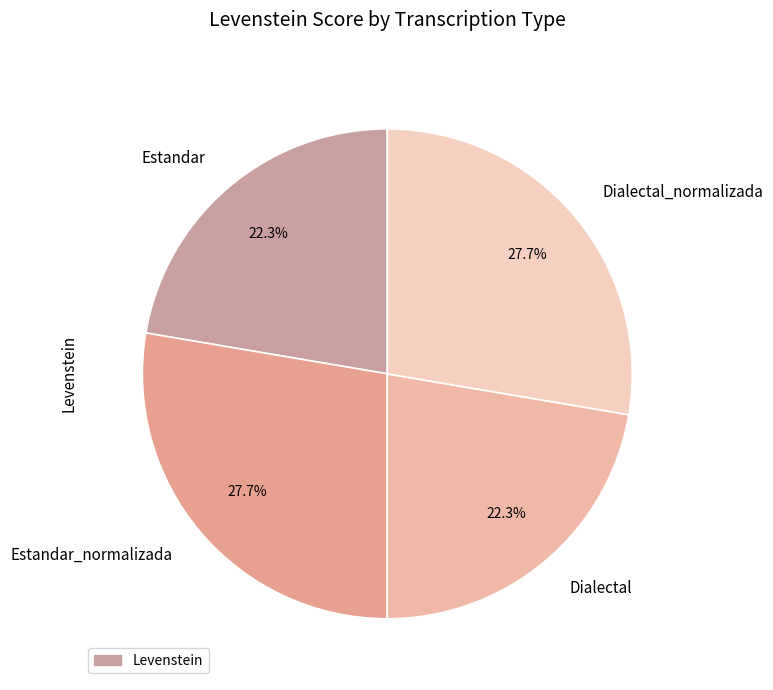

Does Estandar account for over 50% of the chart?

No